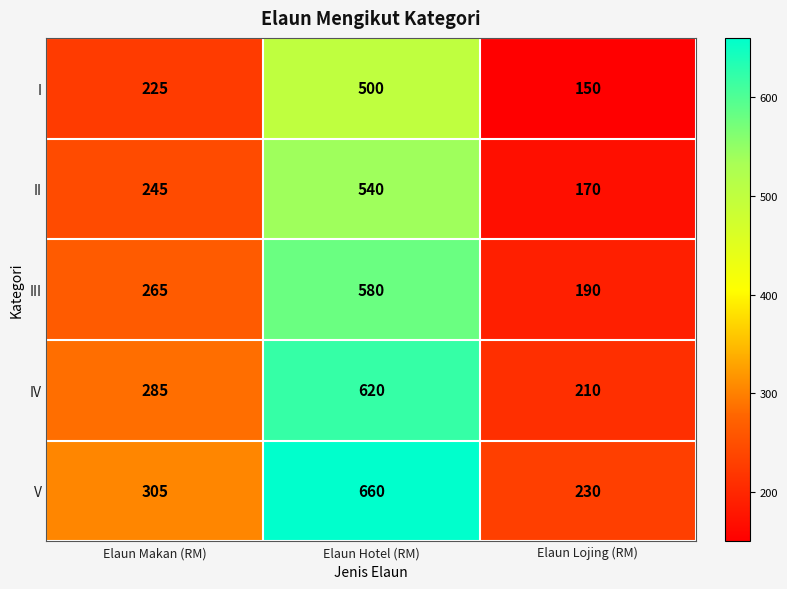

Reading left to right, extract all data points from this chart.

I: Elaun Makan (RM)=225	Elaun Hotel (RM)=500	Elaun Lojing (RM)=150
II: Elaun Makan (RM)=245	Elaun Hotel (RM)=540	Elaun Lojing (RM)=170
III: Elaun Makan (RM)=265	Elaun Hotel (RM)=580	Elaun Lojing (RM)=190
IV: Elaun Makan (RM)=285	Elaun Hotel (RM)=620	Elaun Lojing (RM)=210
V: Elaun Makan (RM)=305	Elaun Hotel (RM)=660	Elaun Lojing (RM)=230